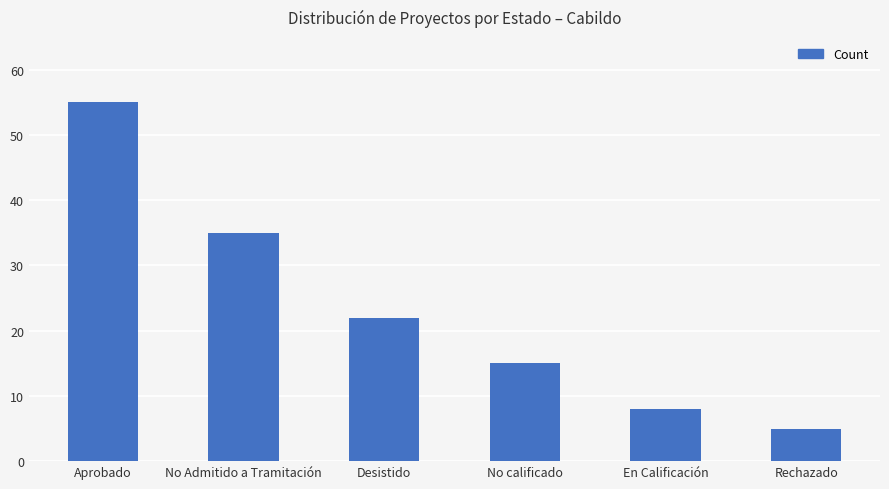

Reading right to left, list all the values displayed in this chart.

Rechazado=5	En Calificación=8	No calificado=15	Desistido=22	No Admitido a Tramitación=35	Aprobado=55